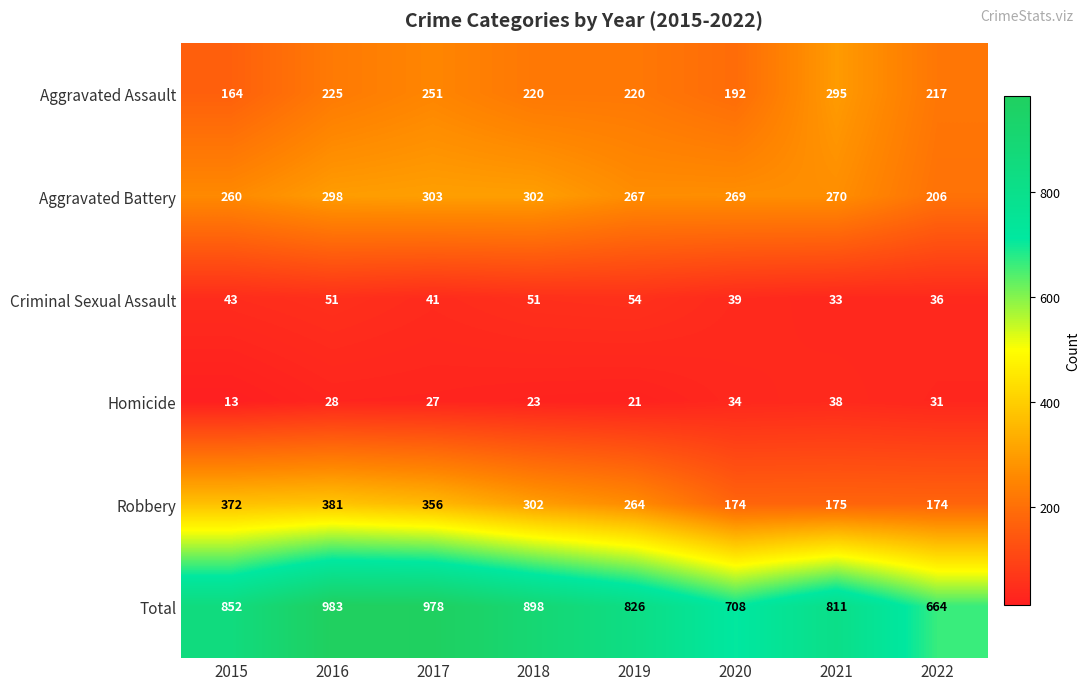

True or false: Aggravated Assault has a value of 251 at 2017.

True